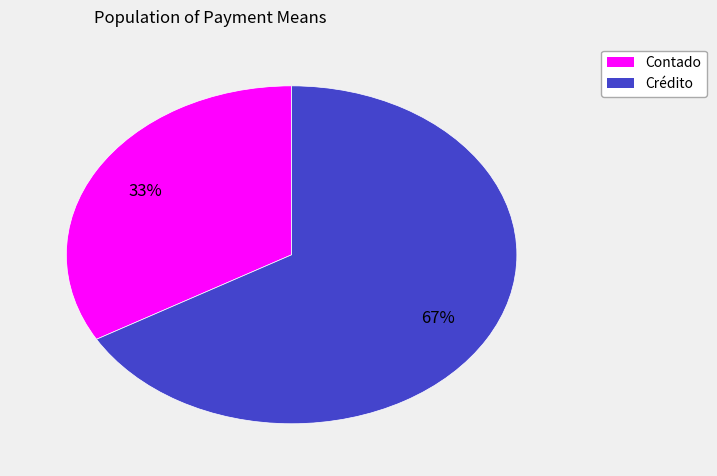

Do Crédito and Contado together represent more than half of the pie?

Yes